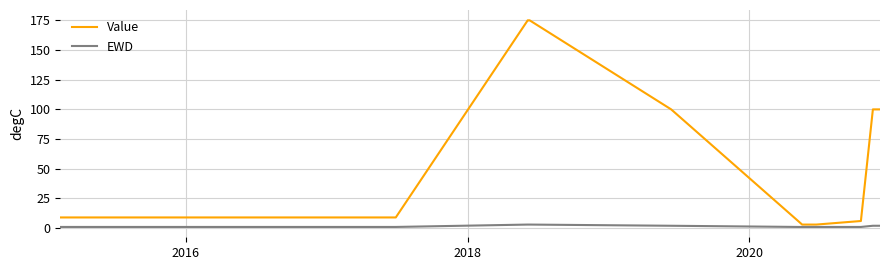

True or false: Value and EWD cross at least once.

False